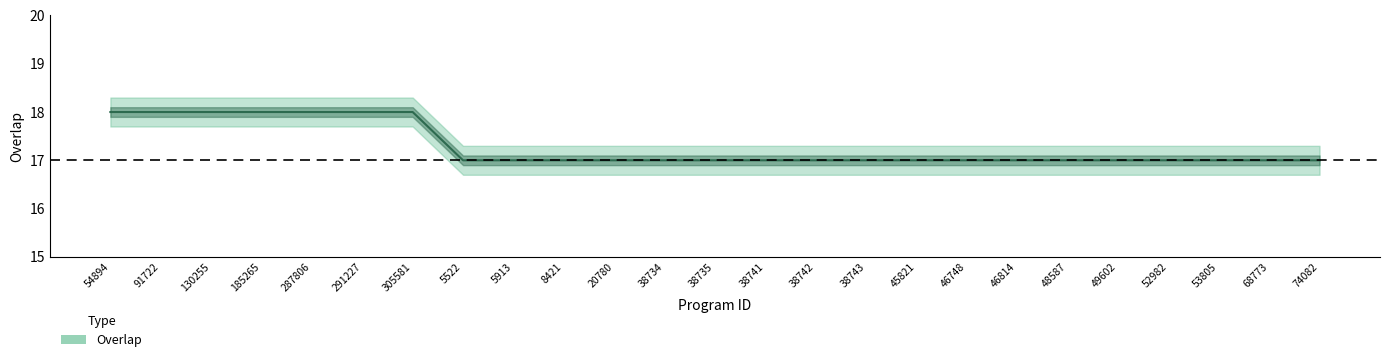

How many lines are shown in the chart?

1